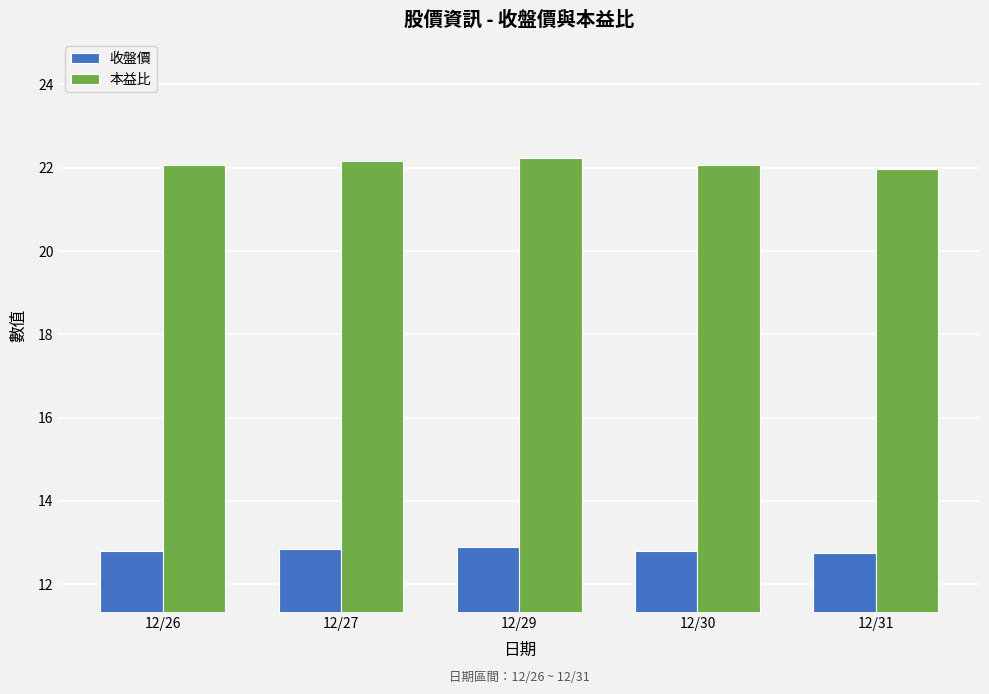

Which series has the largest range (max minus min)?

本益比